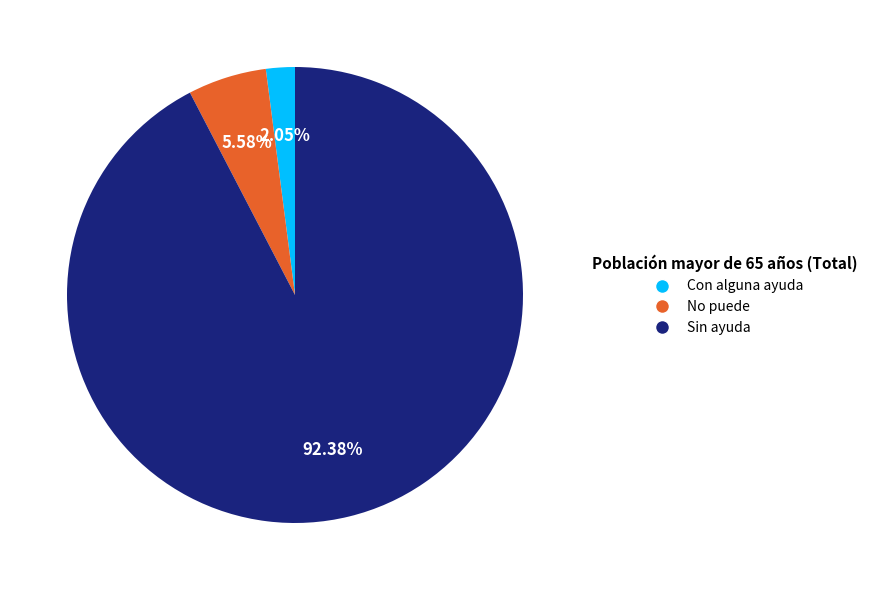

What is the ratio of the value at No puede to the value at Sin ayuda?

0.1